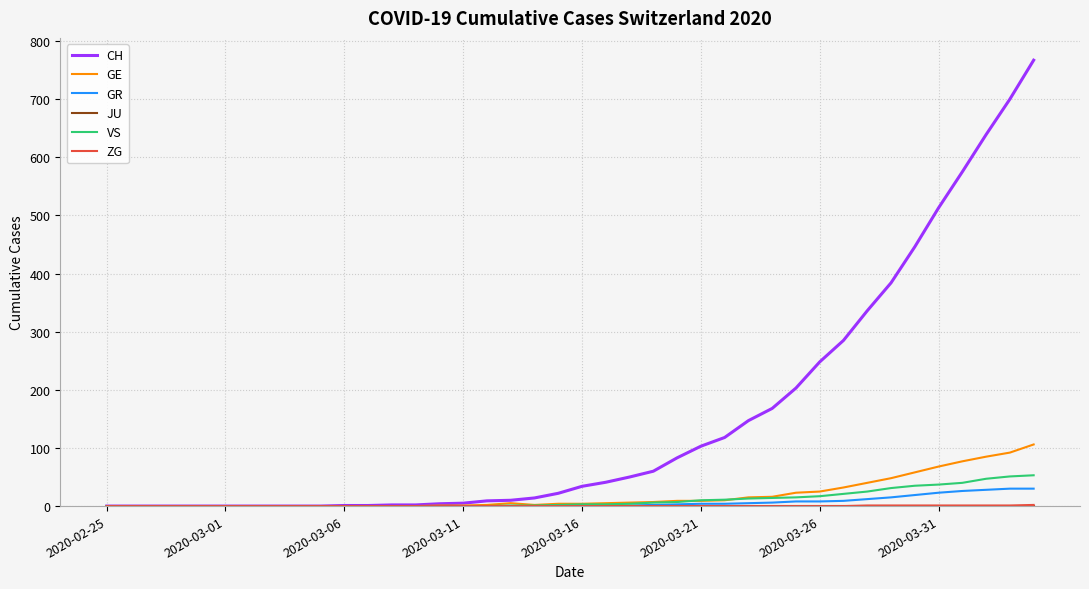

Which series has the widest spread of values?

CH